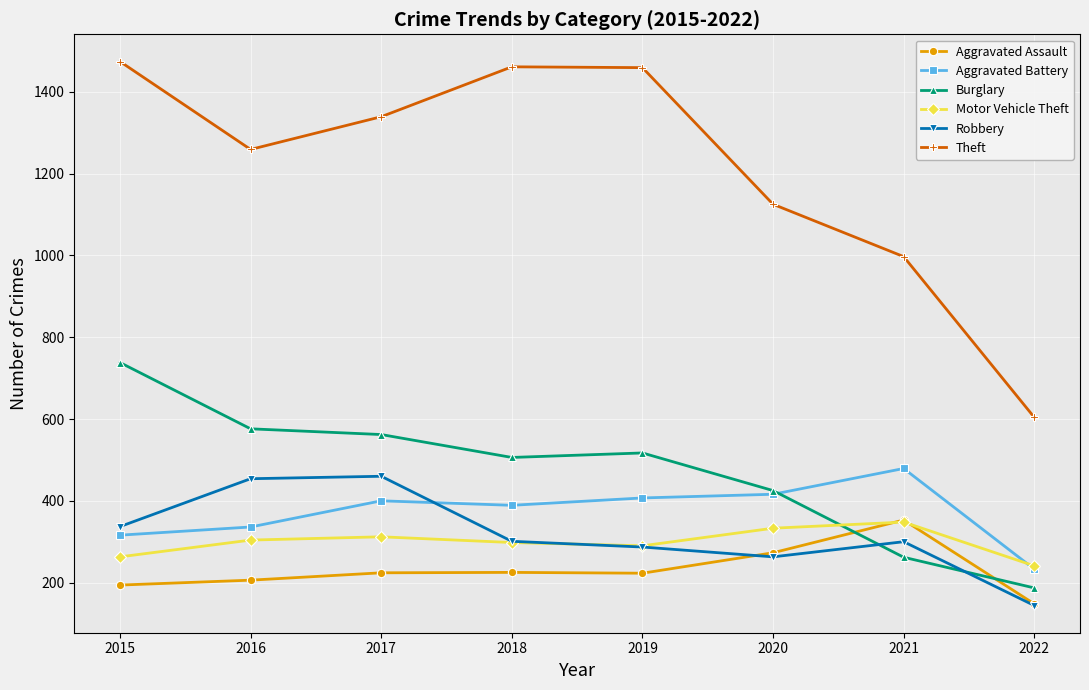

Which label corresponds to the smallest value in the chart?

2022